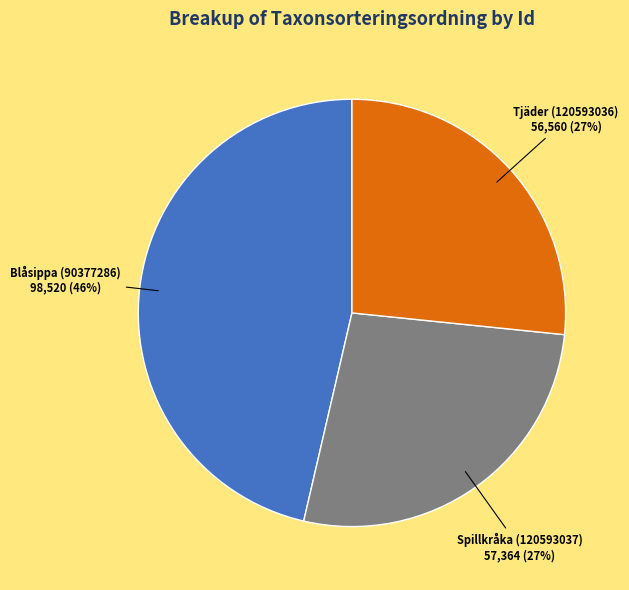

Is the sum of Blåsippa (90377286) and Spillkråka (120593037) greater than half?

Yes